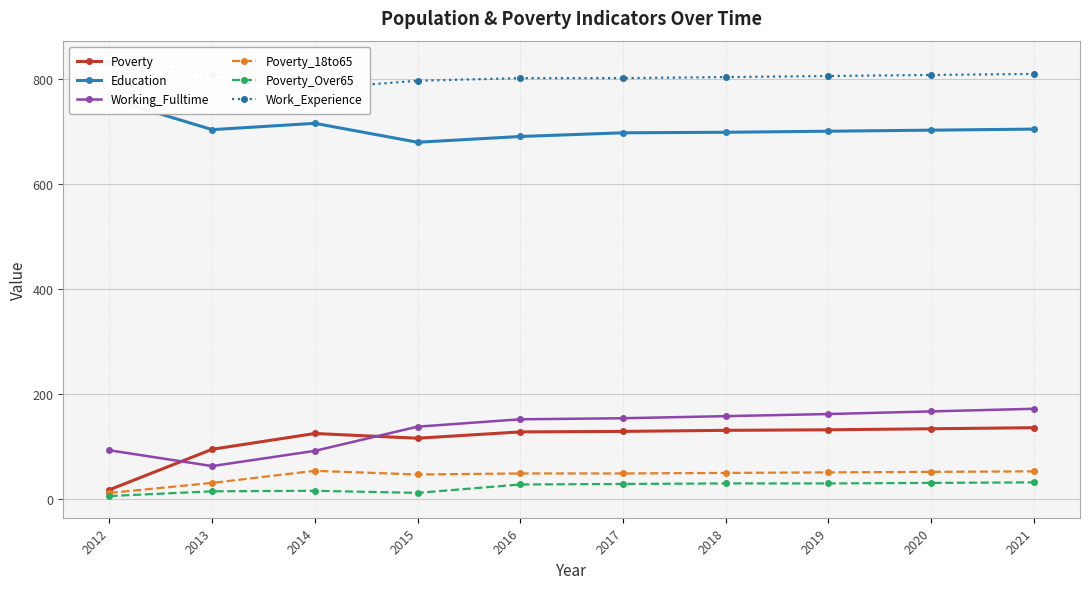

True or false: Education and Poverty_Over65 intersect in this chart.

False